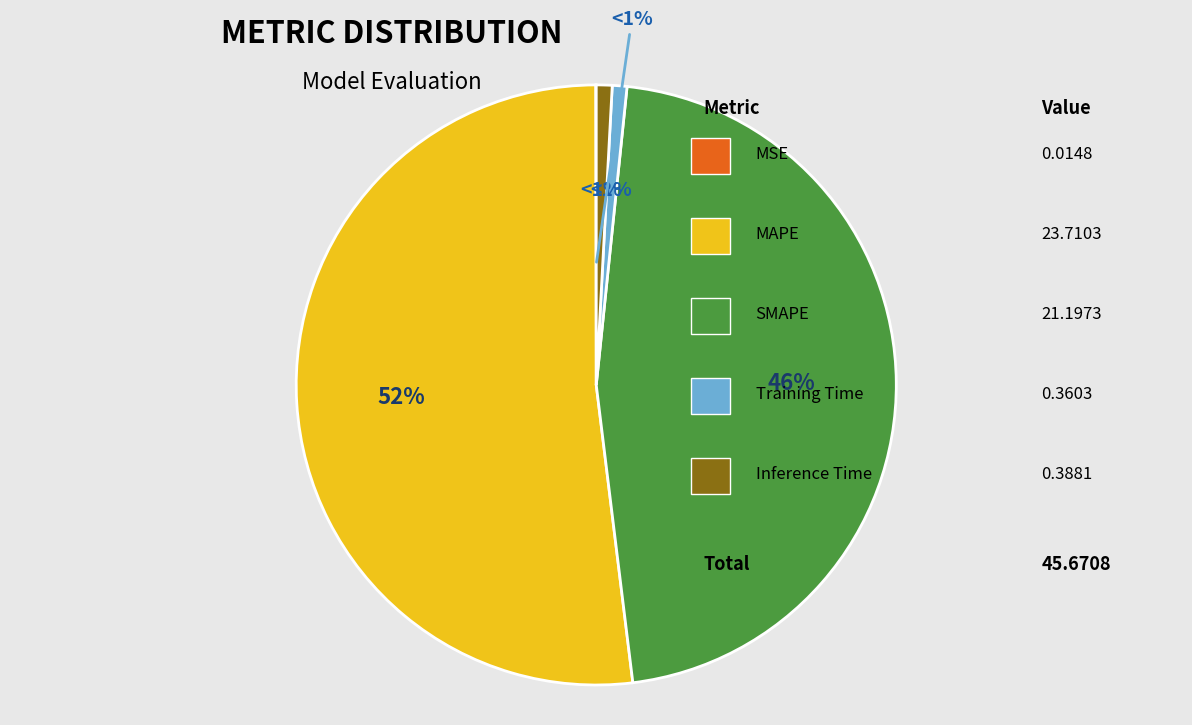

How many slices are in this pie chart?

5